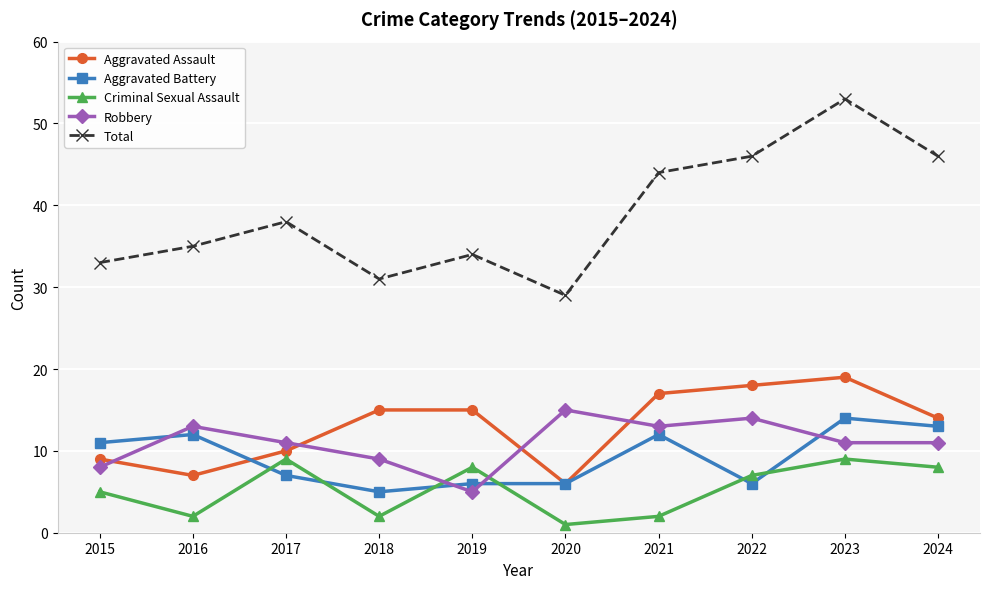

Which category has the highest value across all series?

2023